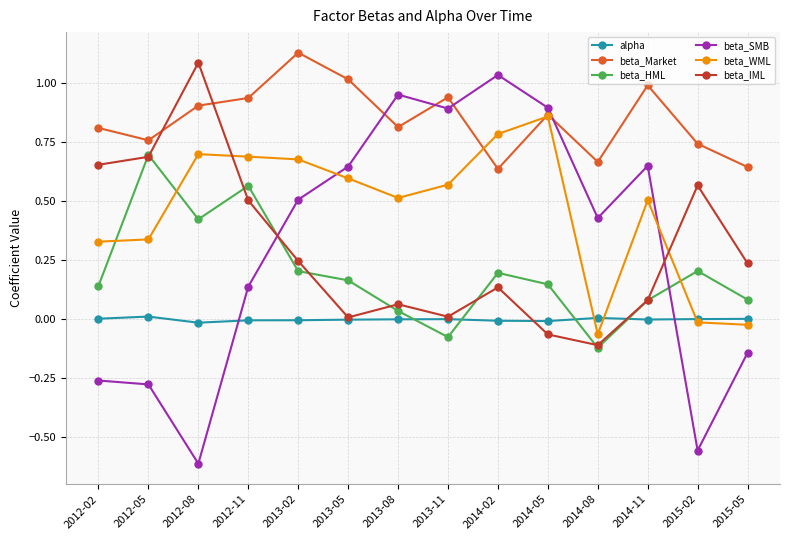

Rank the series at 2012-02 from highest to lowest value.

beta_Market, beta_IML, beta_WML, beta_HML, alpha, beta_SMB